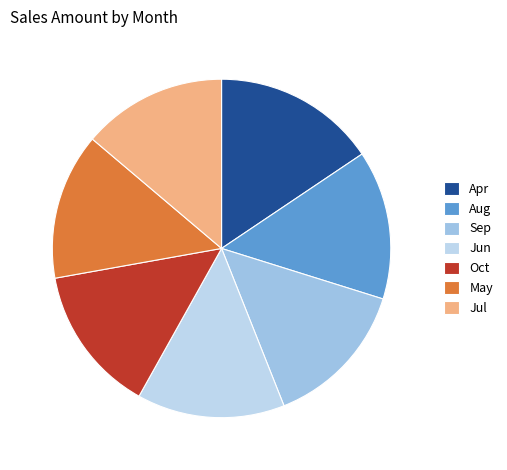

What percentage is NOT represented by Sep?

85.8%